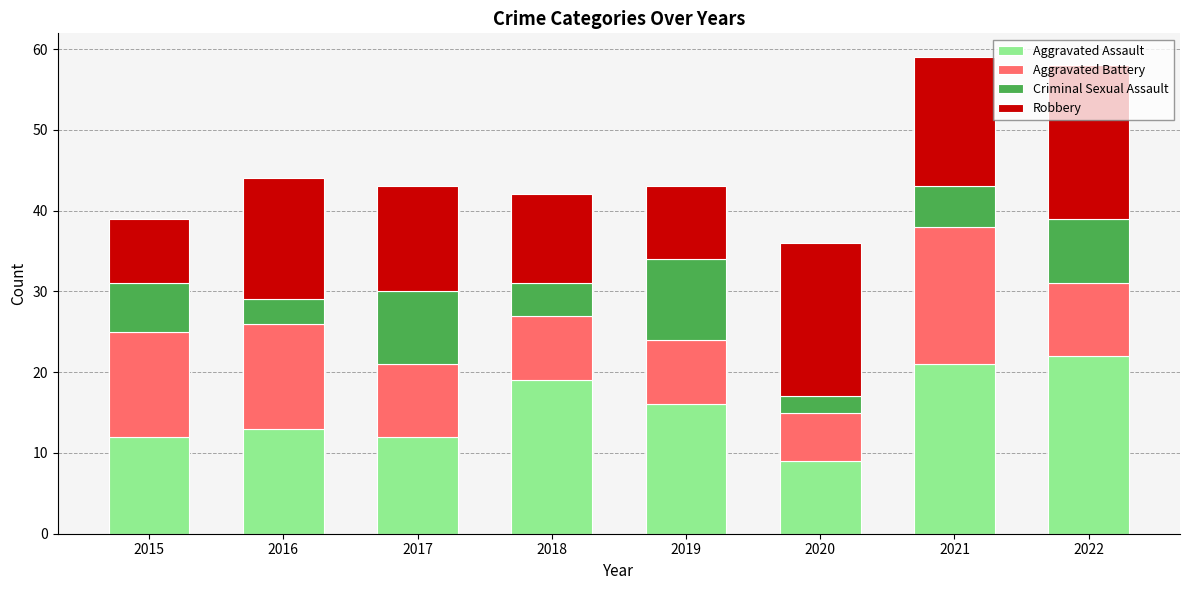

What is the minimum value for Aggravated Assault?

9